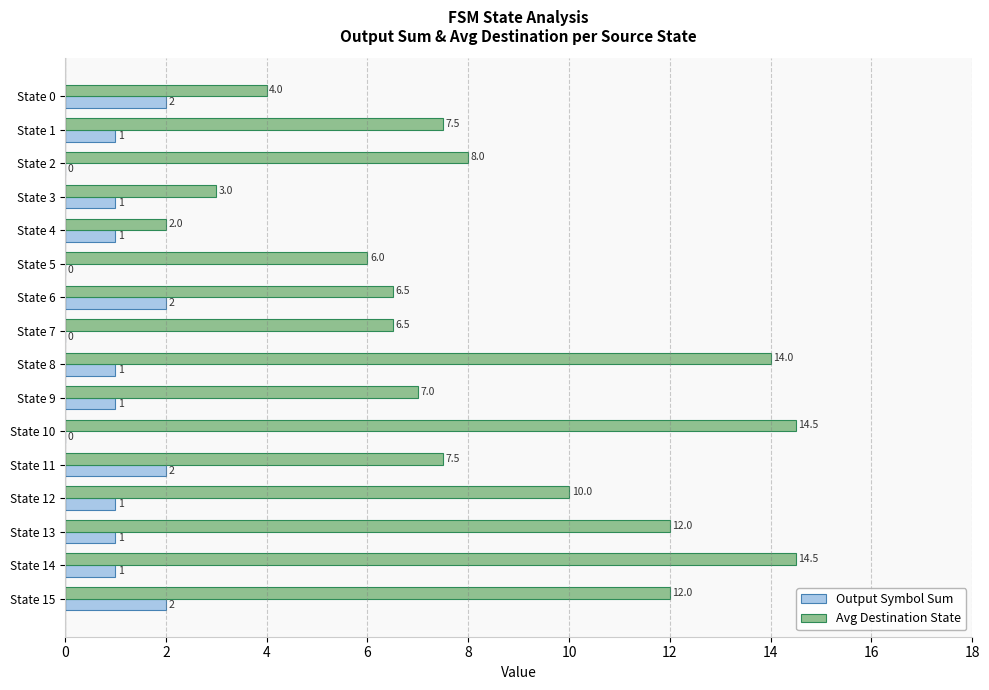

What is the approximate value of Avg Destination State at State 1?

7.5